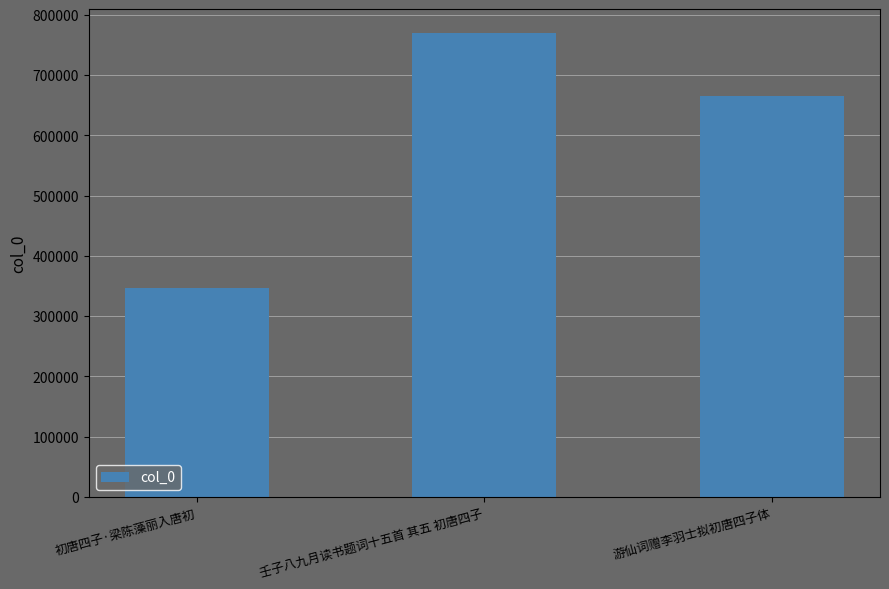

What is the greatest value displayed?

770546